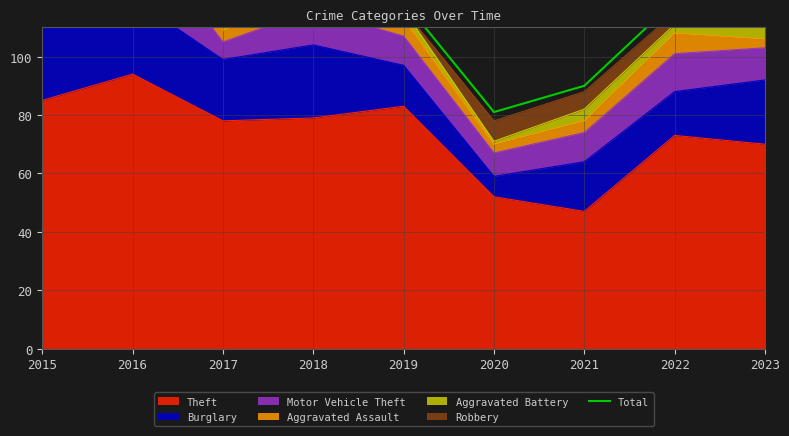

Is it true that Theft equals 83 at 2019?

True